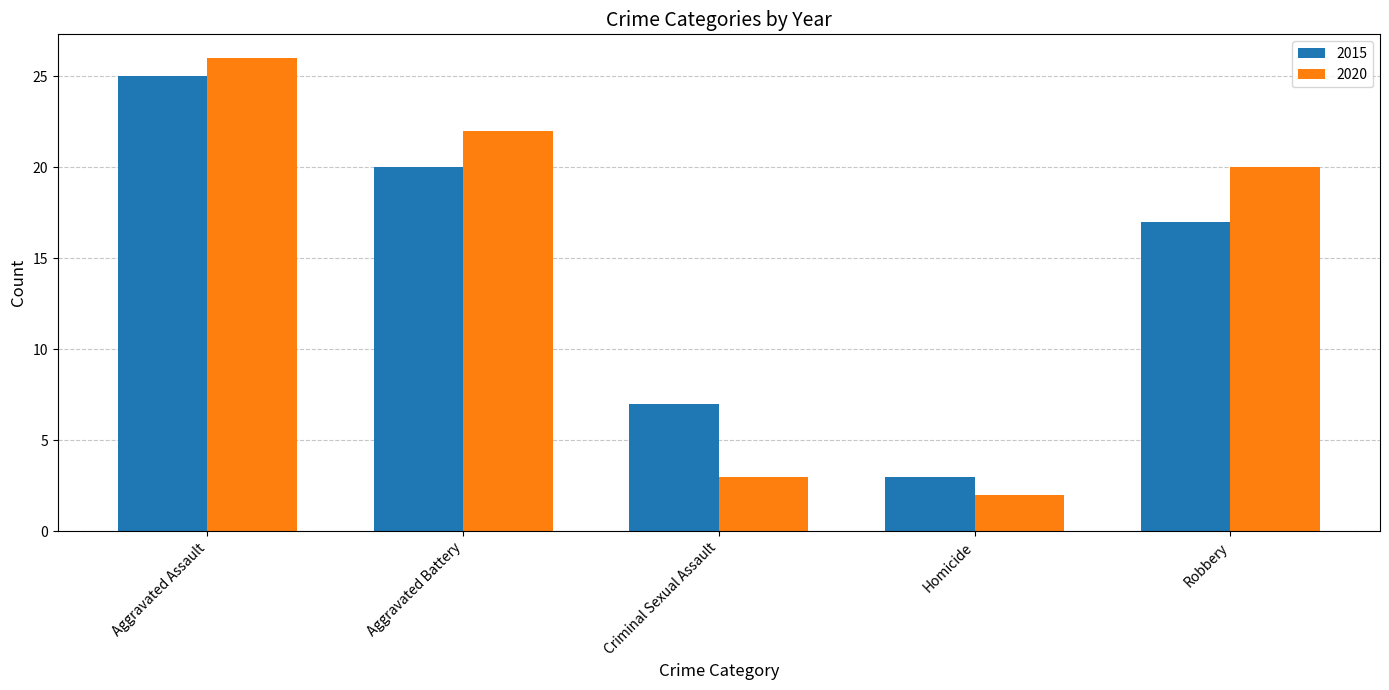

At which label is 2020 closest to 14?

Robbery